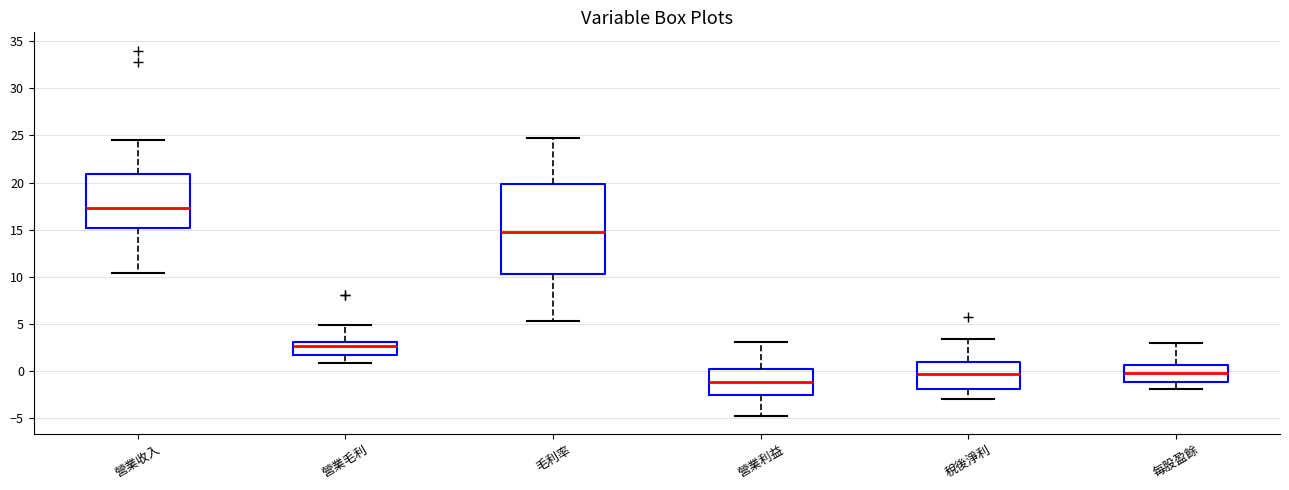

Which box's median line is the lowest?

營業利益